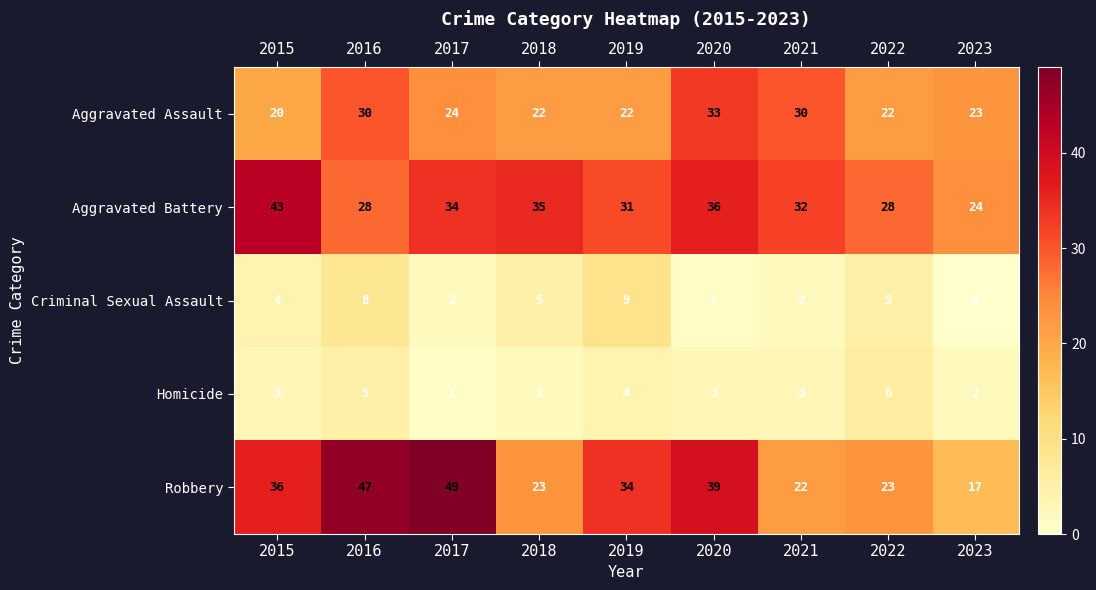

At how many categories does at least one series exceed 42?

3